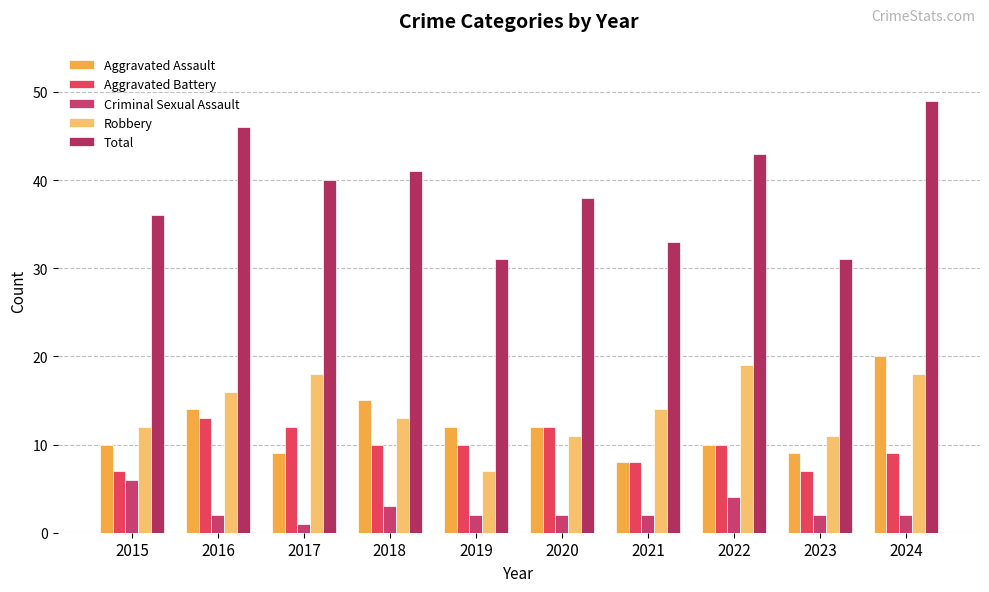

True or false: Total has a value of 18 at 2021.

False